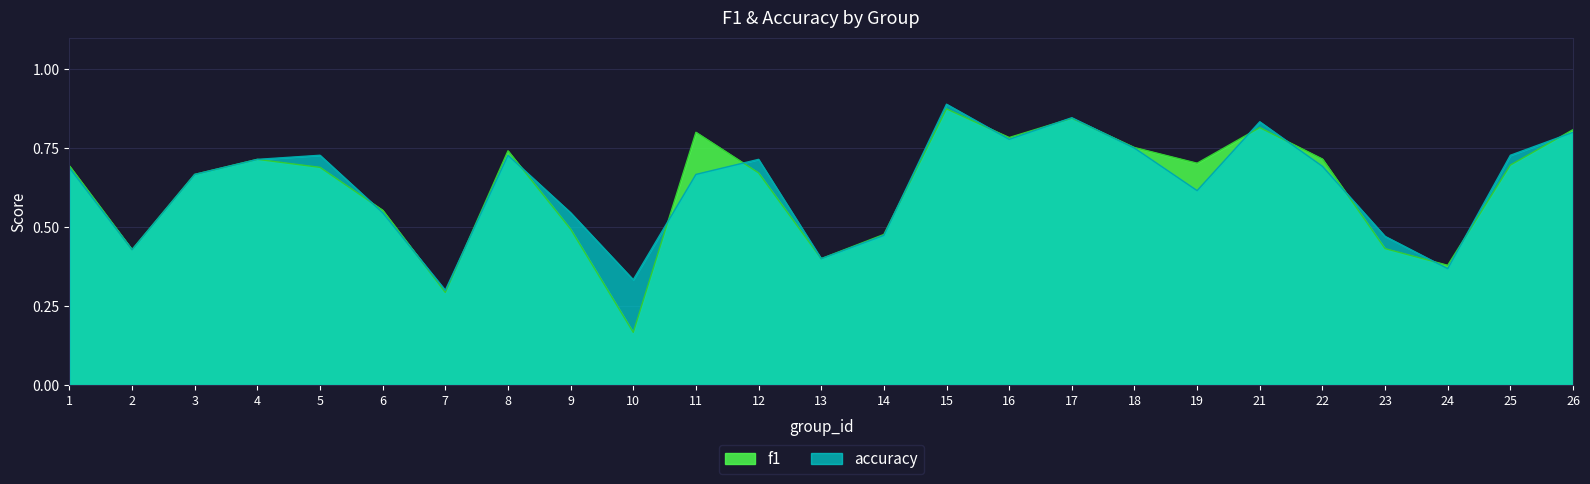

Read the accuracy value at 2.

0.4